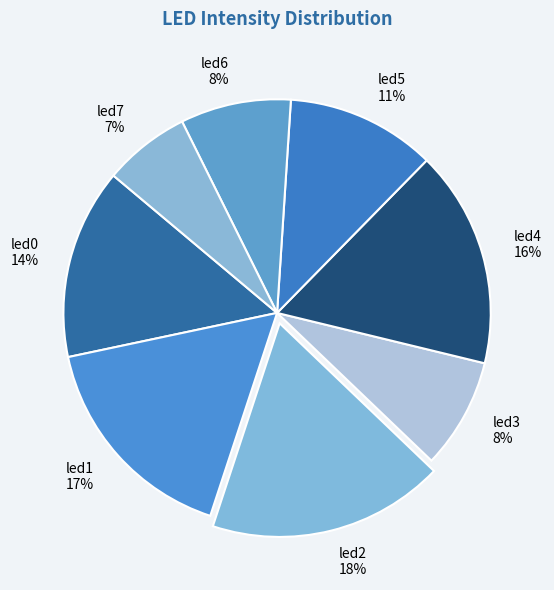

How many slices are in this pie chart?

8